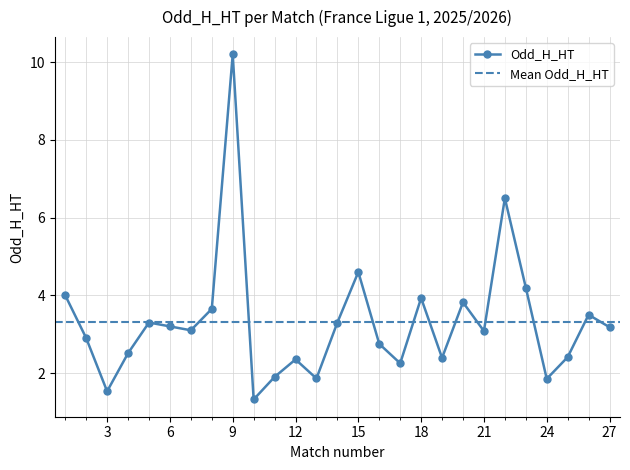

What is the ratio of the value at 25 to the value at 13?

1.3